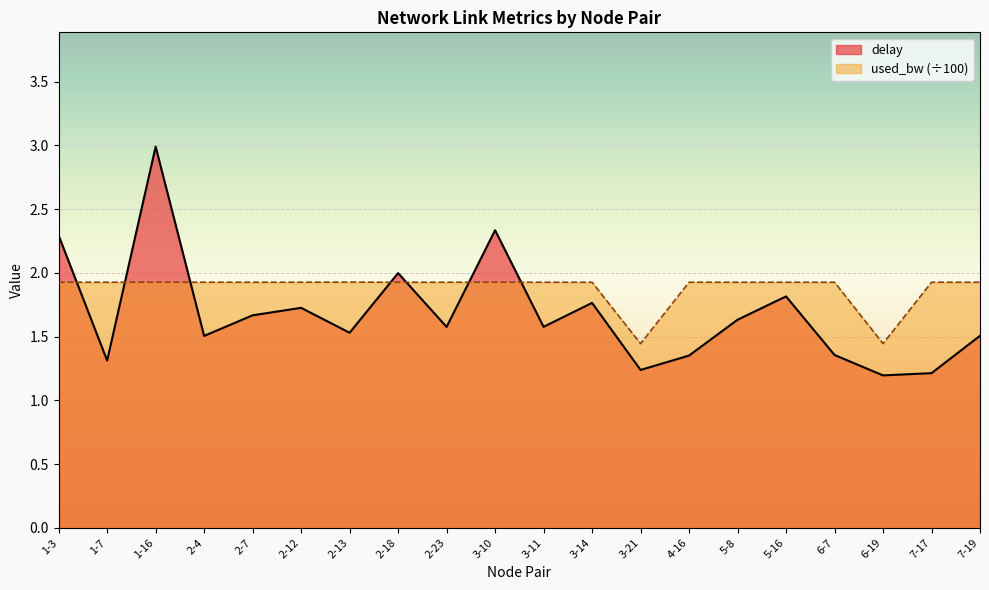

The value of delay at 6-19 is 0.7. True or false?

False